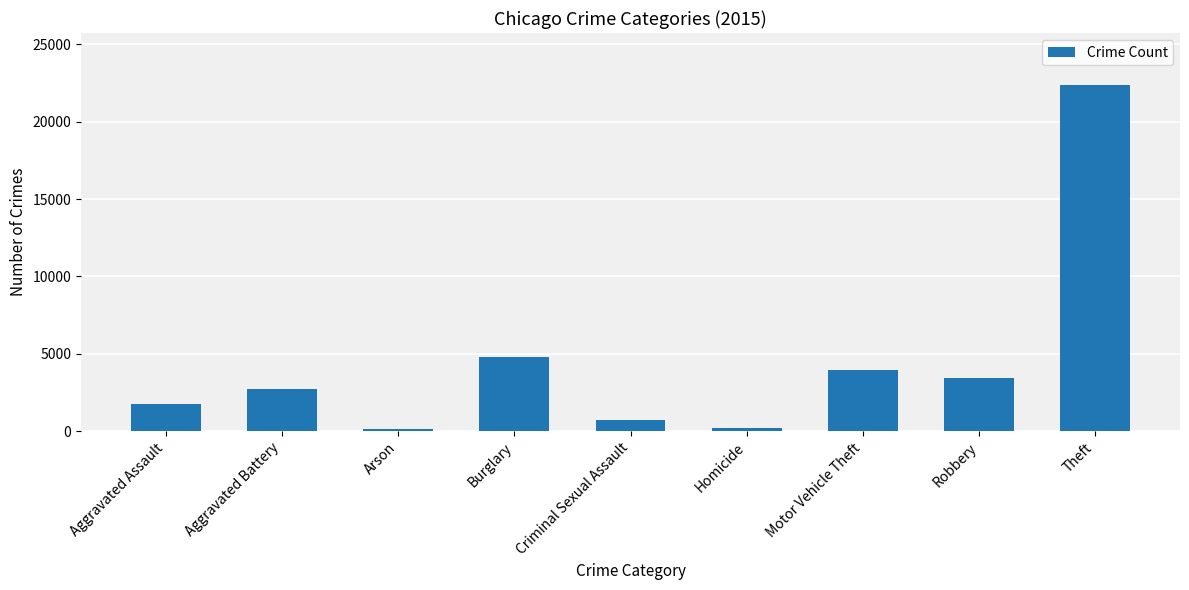

What is the value of the 6th bar from the left?

177